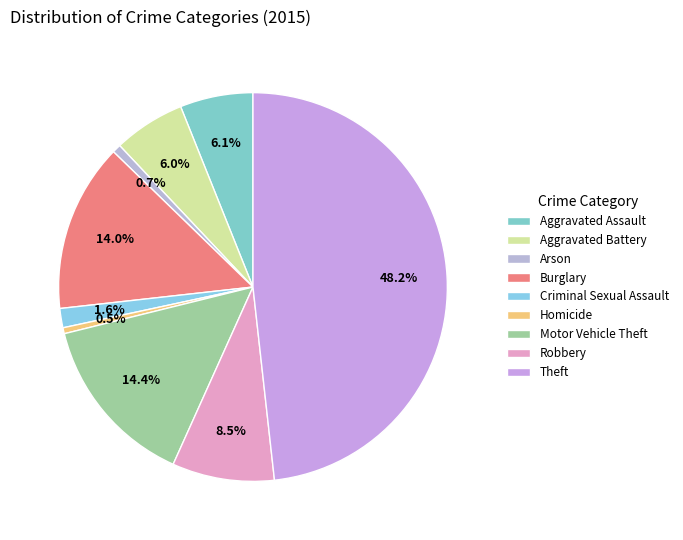

What percentage is the Theft slice, to the nearest percent?

48%